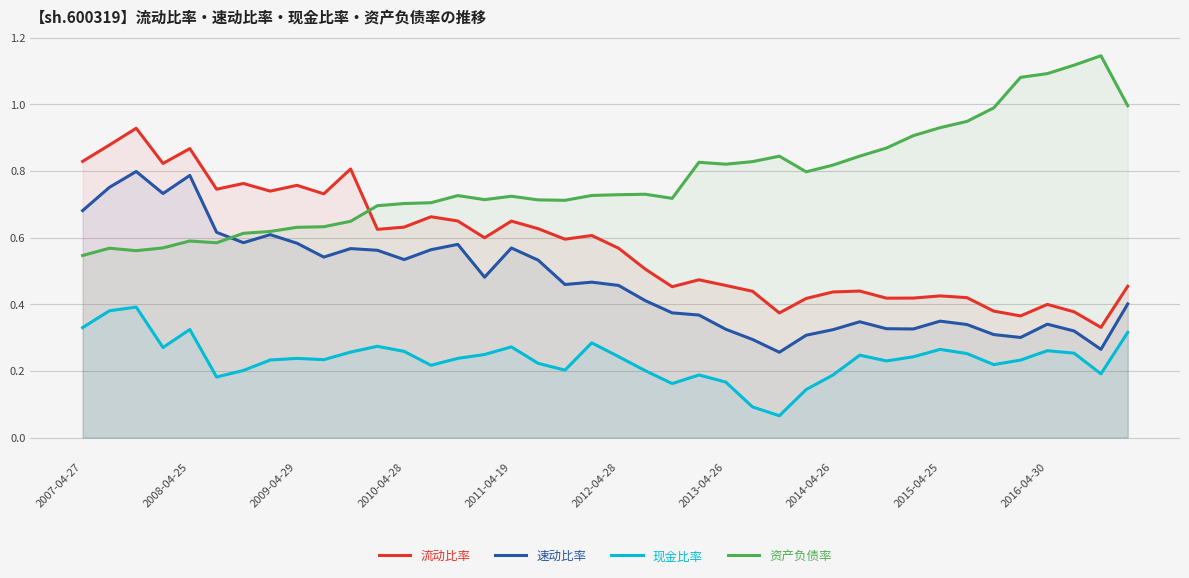

What is the sum of all 速动比率 values?

18.7